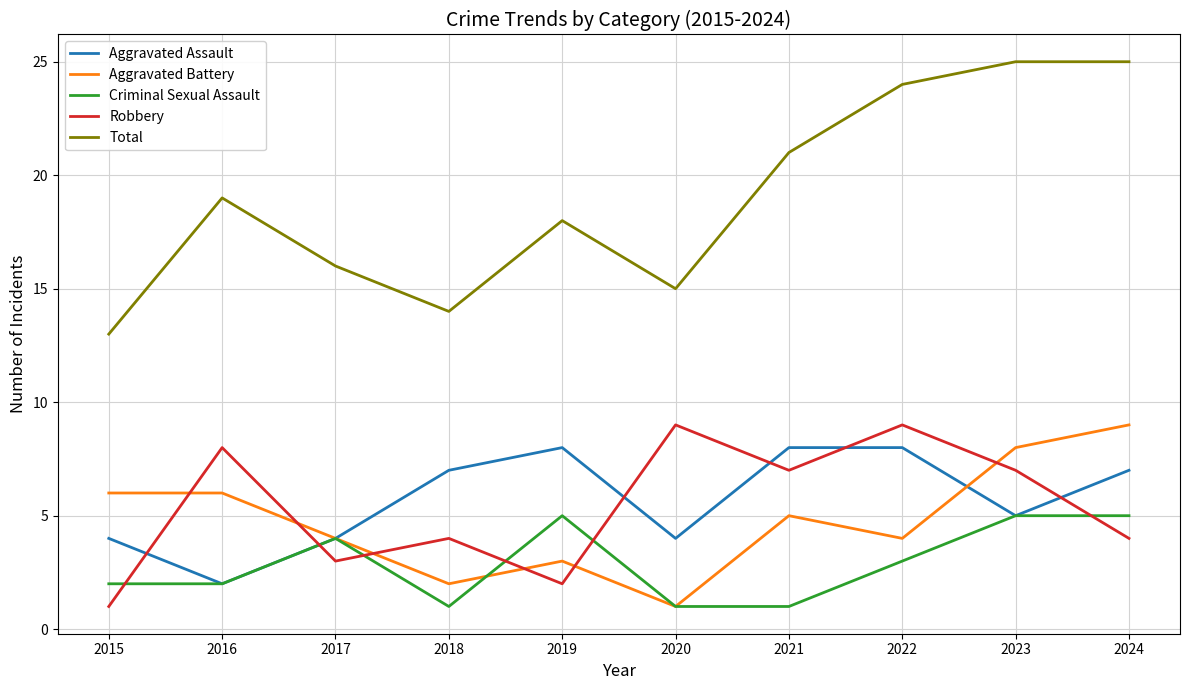

Reading right to left, extract all data points from this chart.

Aggravated Assault: 7	5	8	8	4	8	7	4	2	4
Aggravated Battery: 9	8	4	5	1	3	2	4	6	6
Criminal Sexual Assault: 5	5	3	1	1	5	1	4	2	2
Robbery: 4	7	9	7	9	2	4	3	8	1
Total: 25	25	24	21	15	18	14	16	19	13